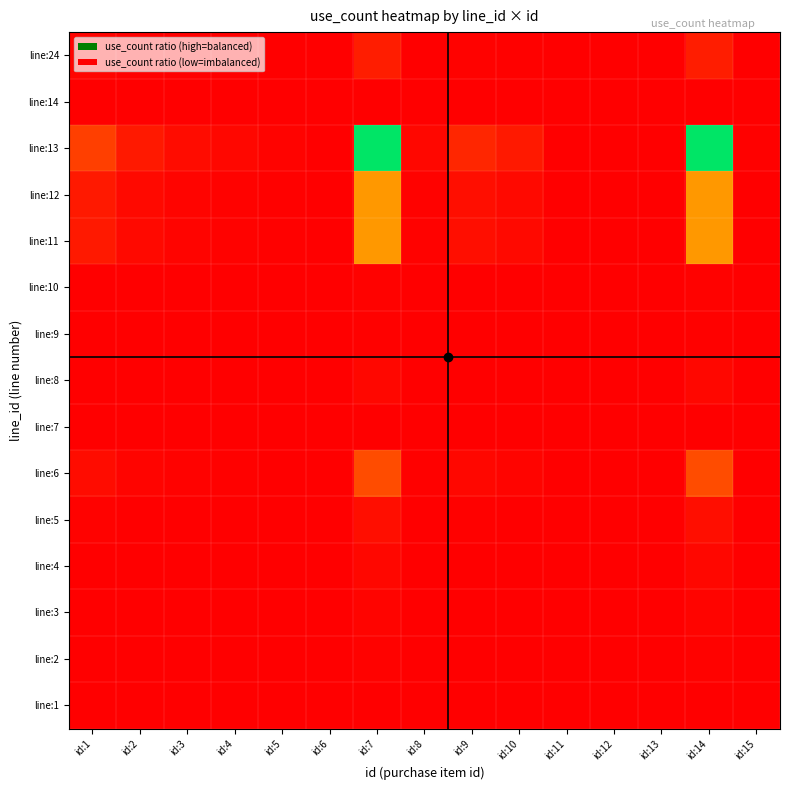

At which category does the chart reach its minimum across all series?

id:13